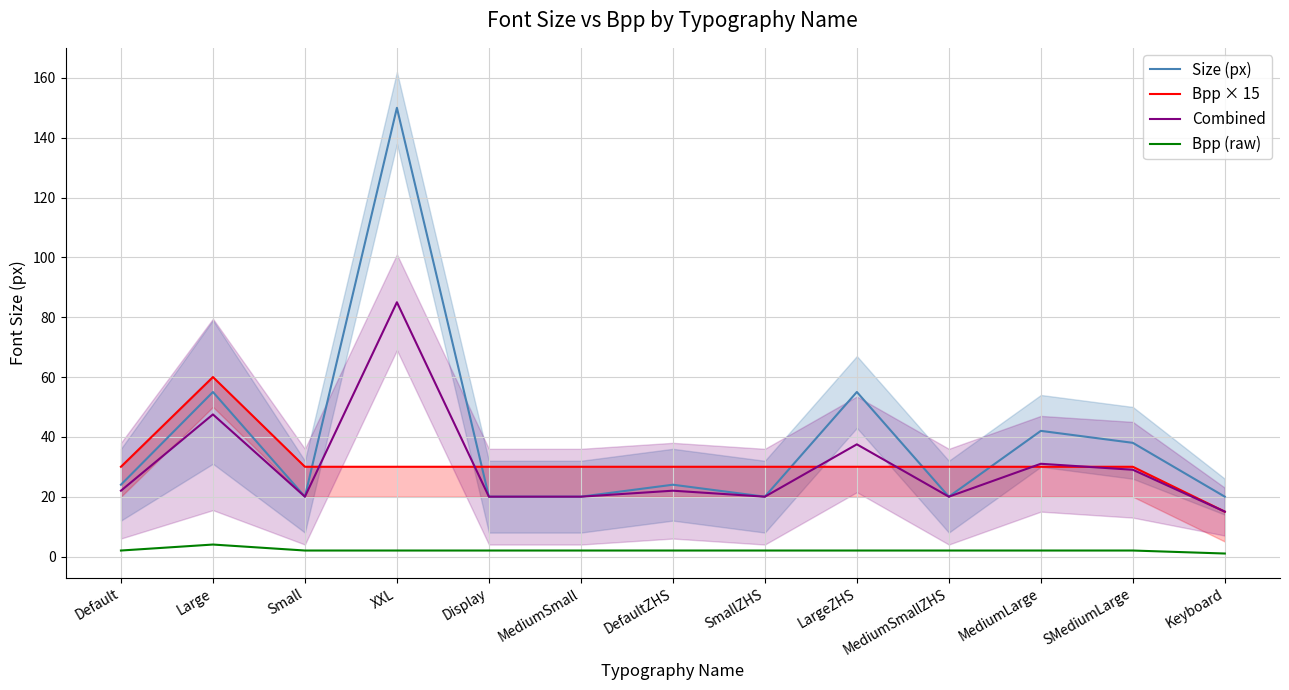

Reading left to right, what are all the values shown in this chart?

Size (px): 24.0	55.0	20.0	150.0	20.0	20.0	24.0	20.0	55.0	20.0	42.0	38.0	20.0
Bpp × 15: 30.0	60.0	30.0	30.0	30.0	30.0	30.0	30.0	30.0	30.0	30.0	30.0	15.0
Combined: 22.0	47.5	20.0	85.0	20.0	20.0	22.0	20.0	37.5	20.0	31.0	29.0	15.0
Bpp (raw): 2.0	4.0	2.0	2.0	2.0	2.0	2.0	2.0	2.0	2.0	2.0	2.0	1.0